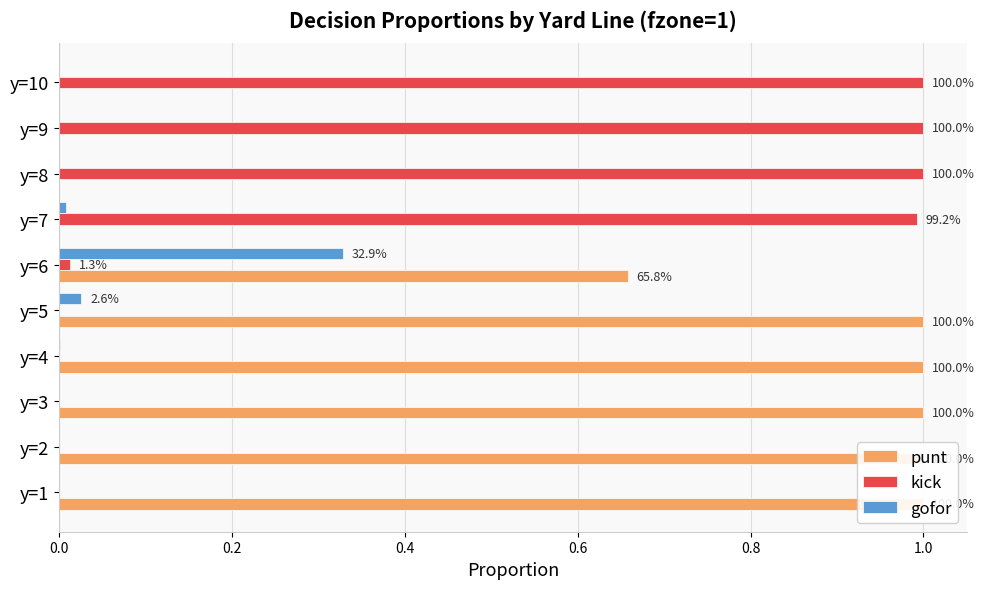

Reading right to left, extract all data points from this chart.

punt: 0.0	0.0	0.0	0.0	0.7	1.0	1.0	1.0	1.0	1.0
kick: 1.0	1.0	1.0	1.0	0.0	0.0	0.0	0.0	0.0	0.0
gofor: 0.0	0.0	0.0	0.0	0.3	0.0	0.0	0.0	0.0	0.0